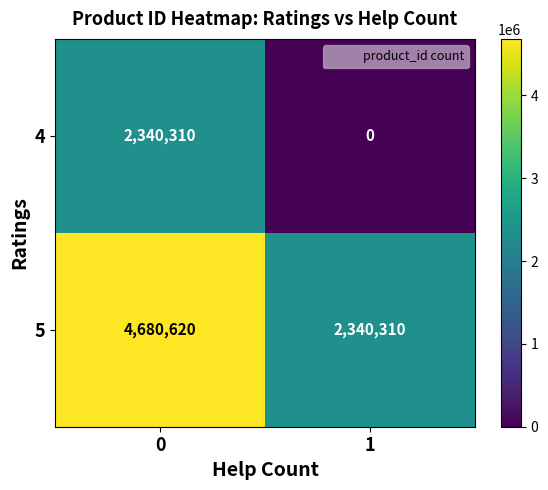

Reading left to right, what are all the values shown in this chart?

4: 2340310	0
5: 4680620	2340310